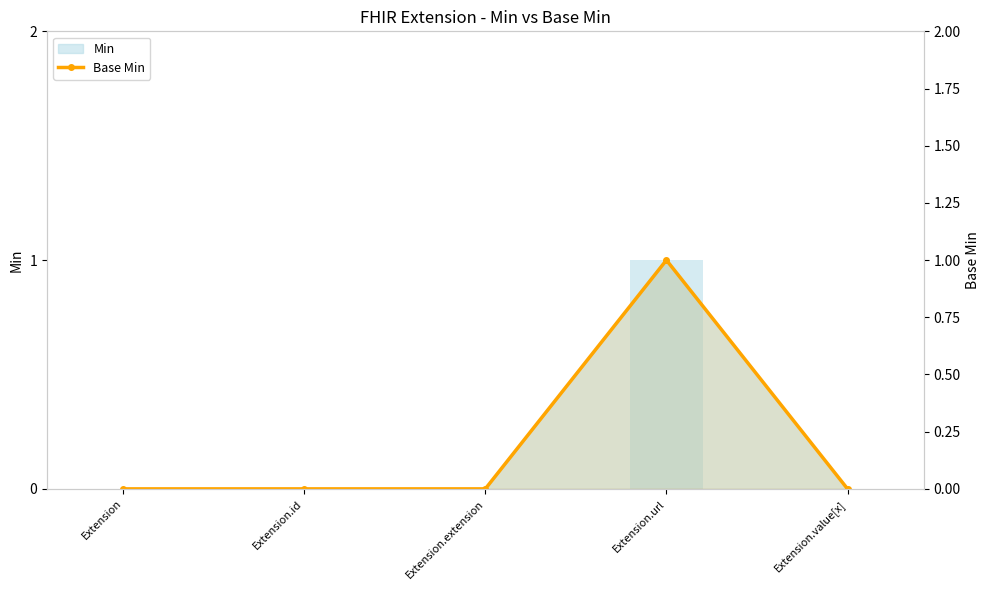

At which label is the value closest to 0?

Extension